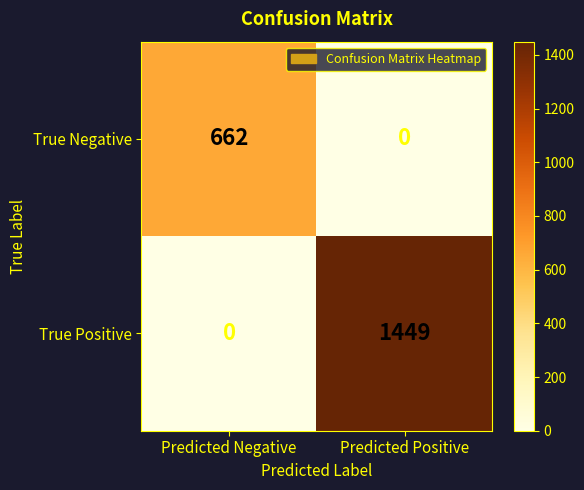

What is the difference between the True Positive values at Predicted Positive and Predicted Negative?

1449